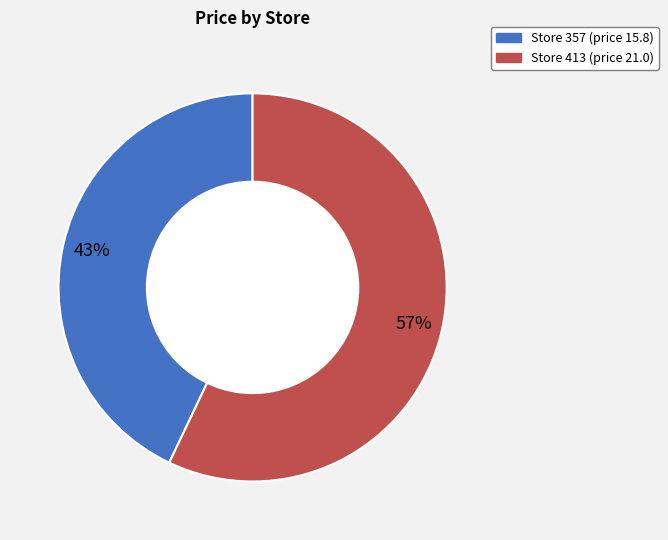

To the nearest percent, what is the average slice percentage?

50%